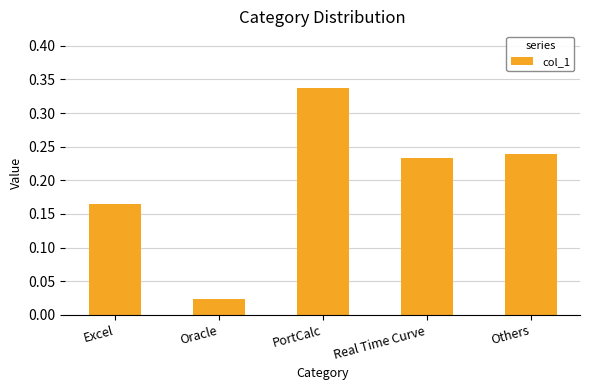

What position from the left is Excel?

1